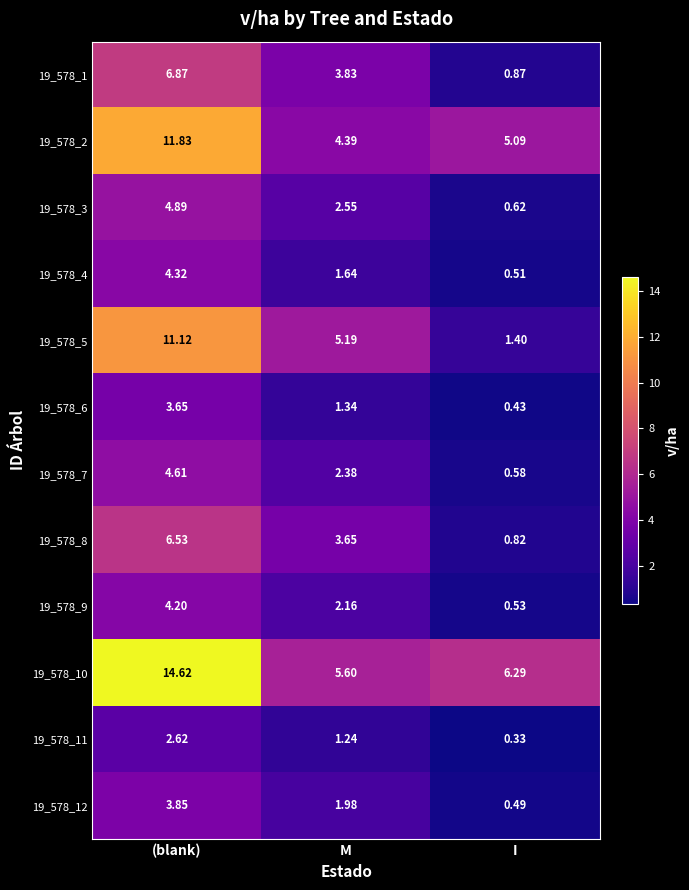

Is the value of 19_578_5 at I greater than the value of 19_578_10 at I?

No